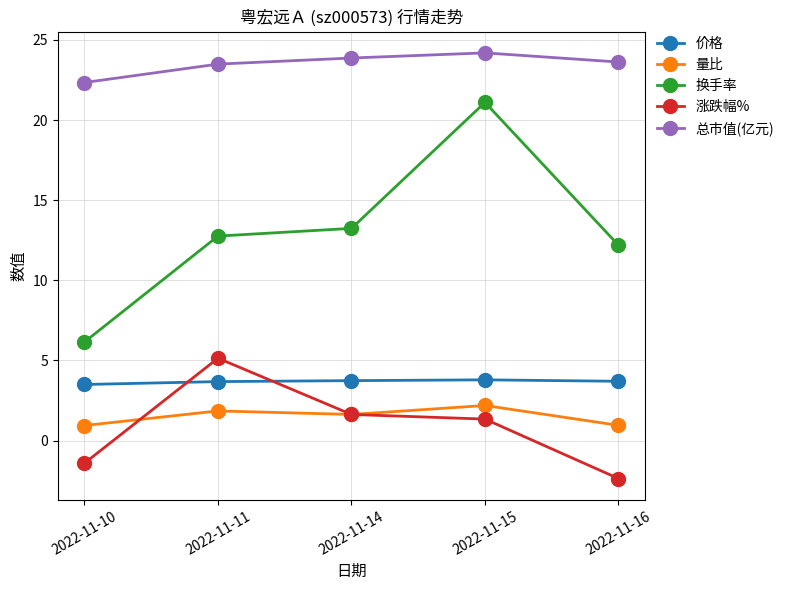

Between which two adjacent categories do 量比 and 涨跌幅% first intersect?

2022-11-10 and 2022-11-11